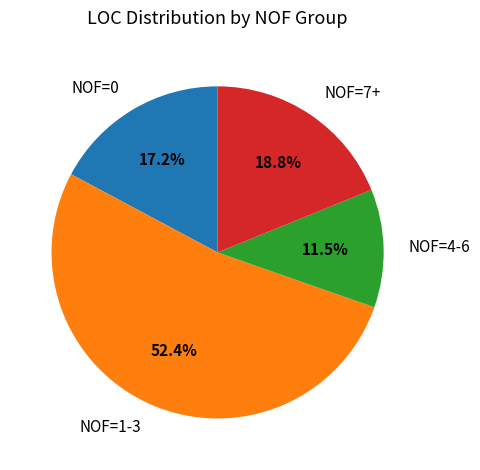

What is the majority slice?

NOF=1-3